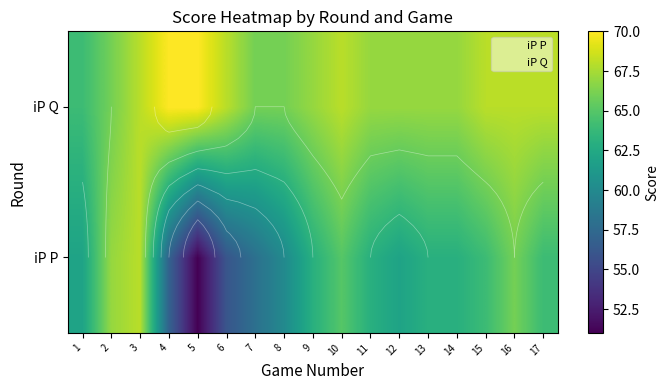

What is the lowest value of the iP P series?

51